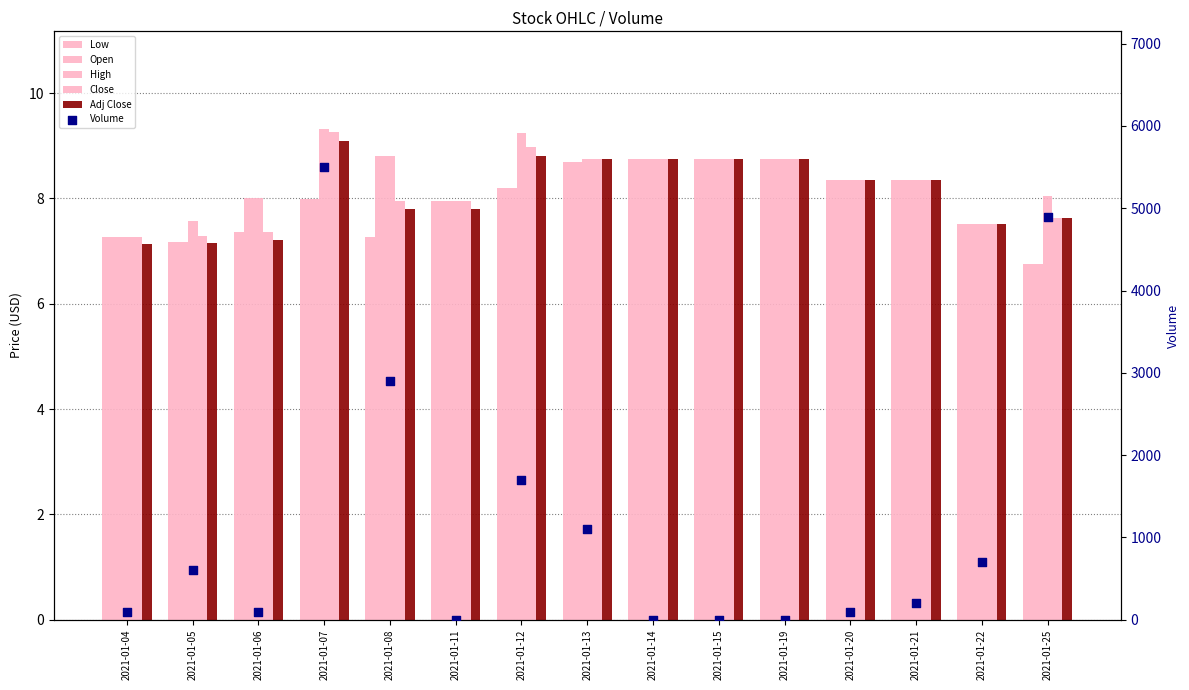

Which series reaches the minimum Y coordinate?

Volume